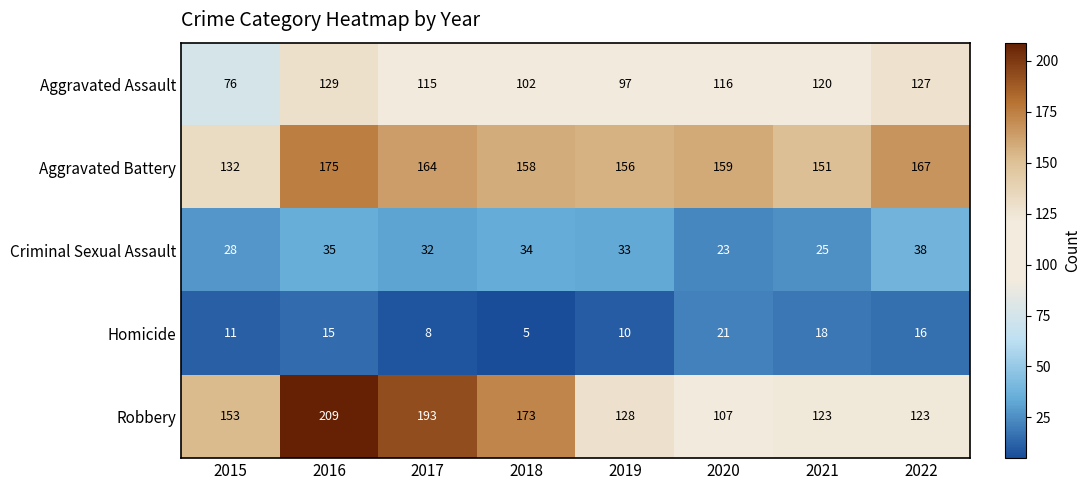

What is the difference between the Criminal Sexual Assault values at 2015 and 2022?

10